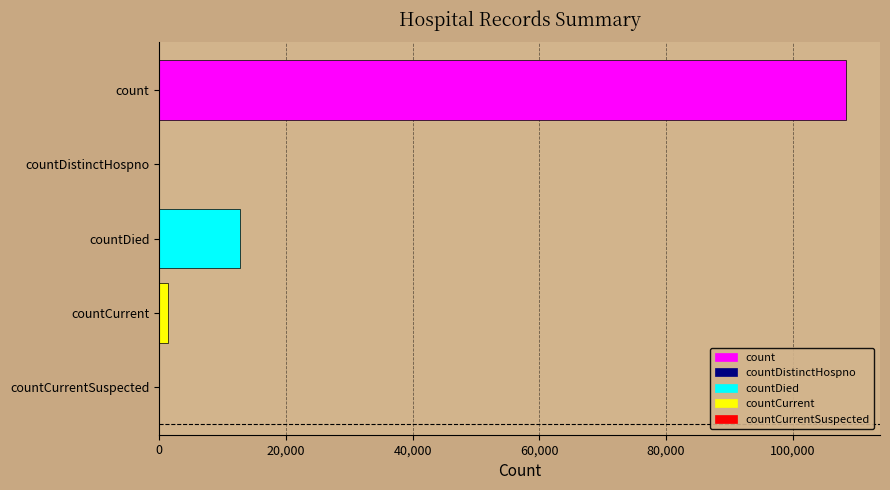

Is it true that the value at countDied is 2578?

False